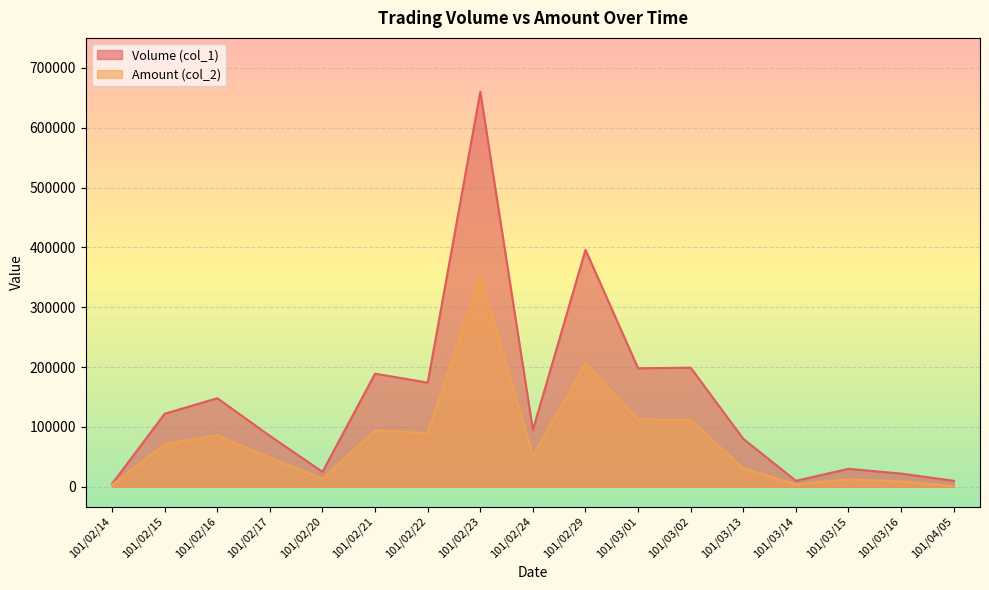

What value does the Volume (col_1) series have at 101/02/23?

660000